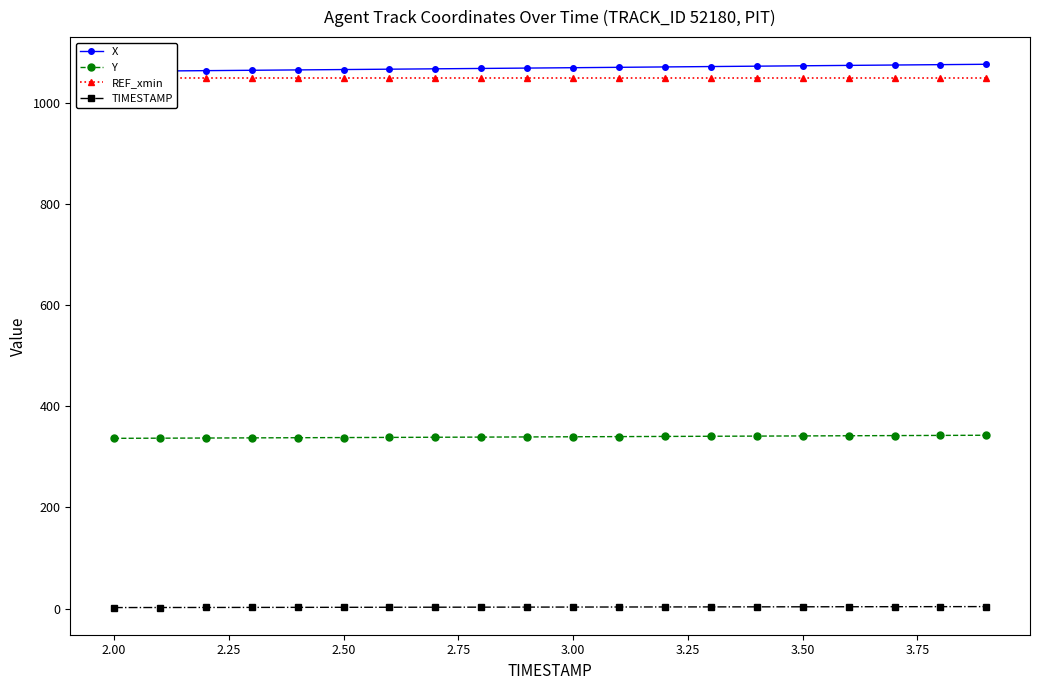

Is it true that Y equals 442.2 at 2.00?

False